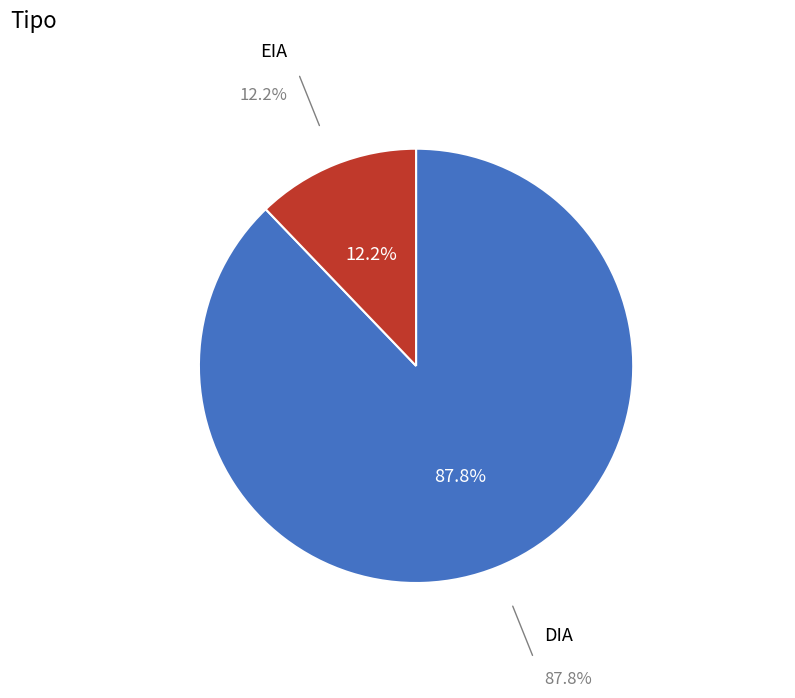

What percentage do EIA and DIA together represent?

100.0%